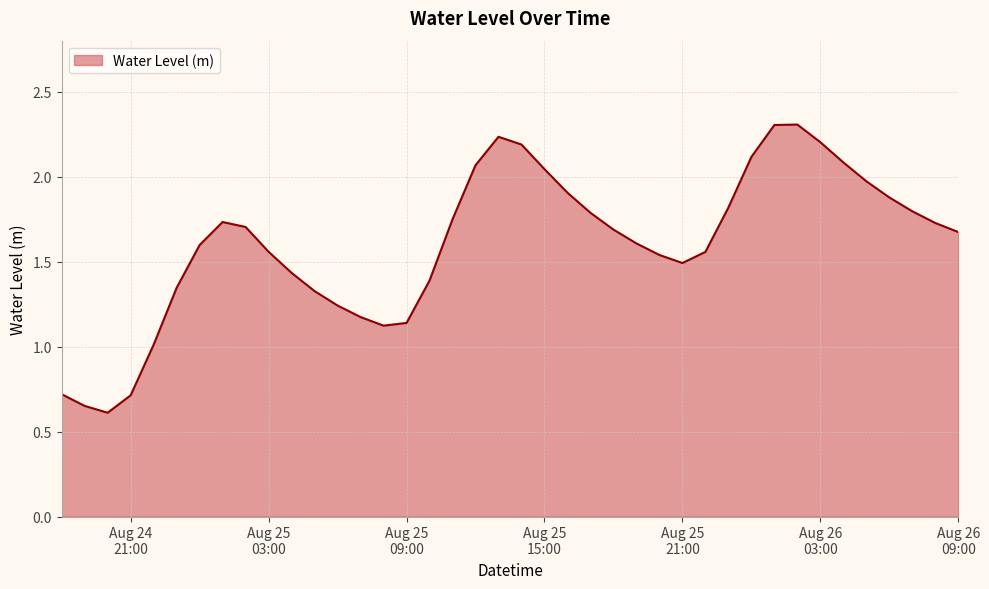

What is the smallest value displayed?

0.6